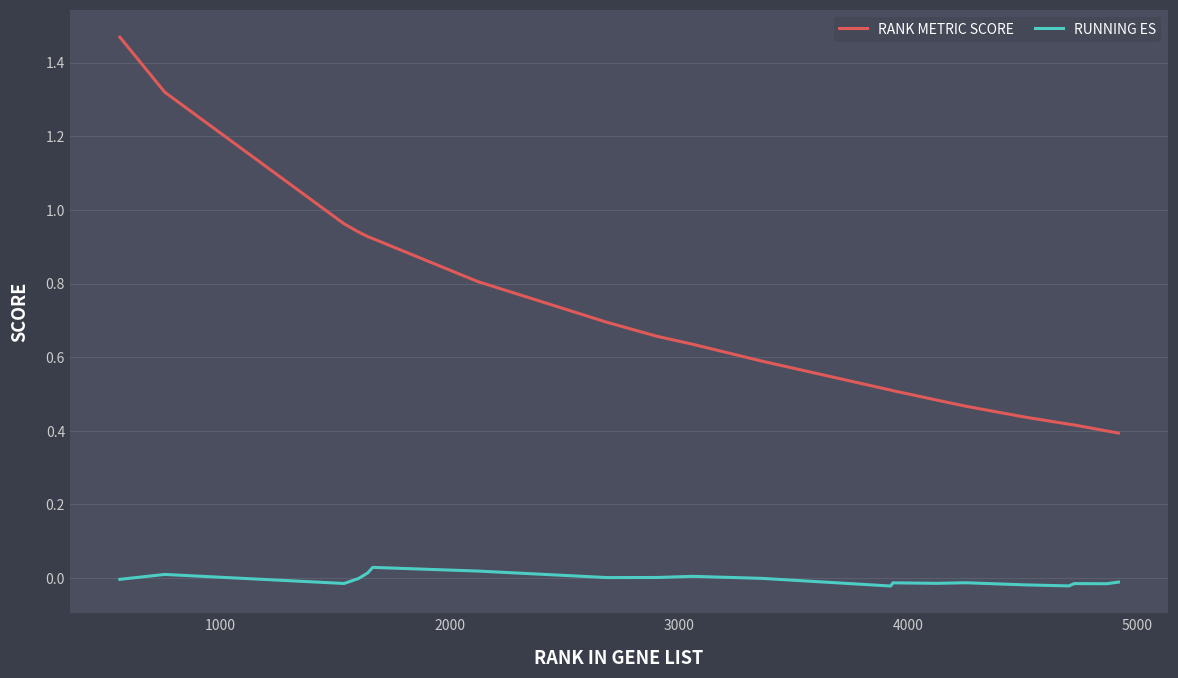

Which series has the largest range (max minus min)?

RANK METRIC SCORE